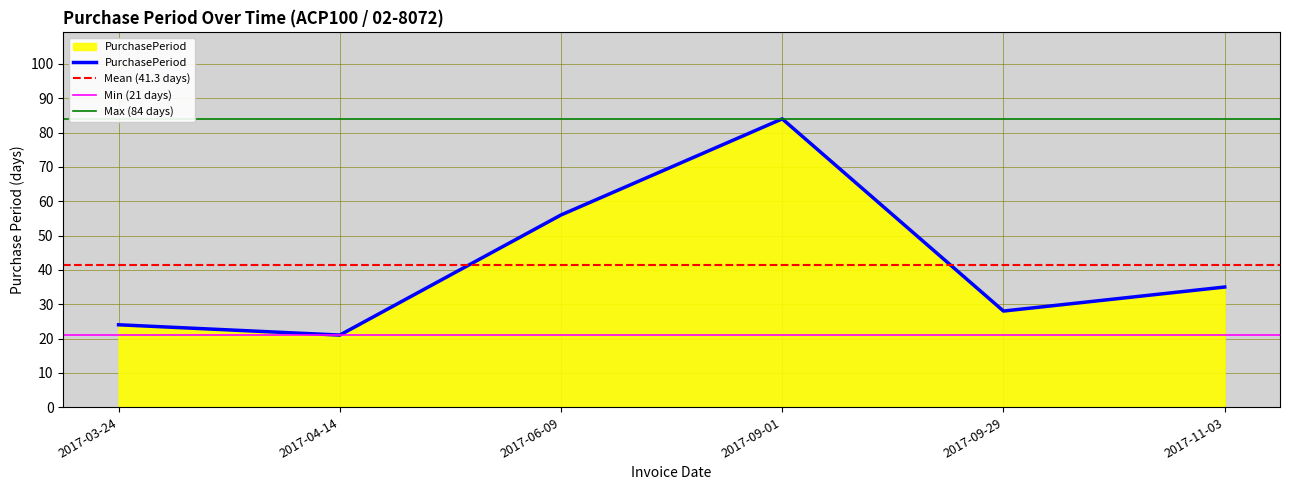

At which category does the chart reach its minimum across all series?

2017-04-14